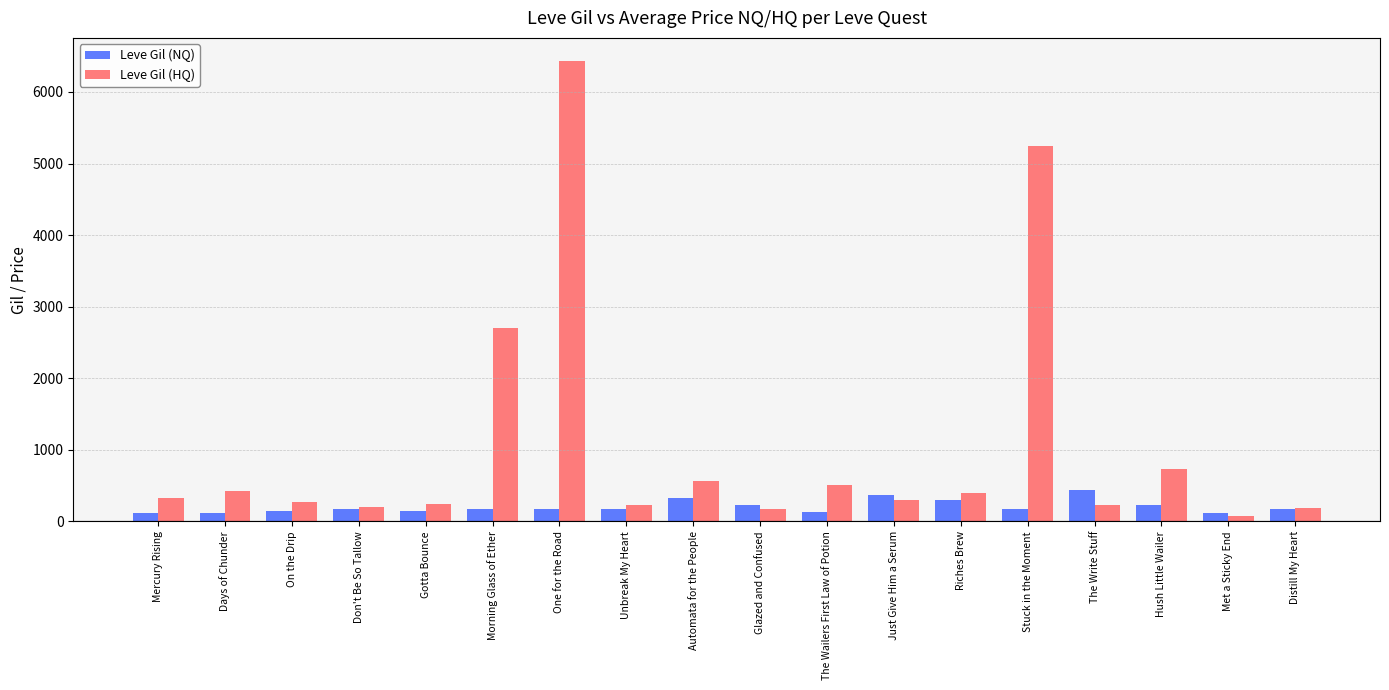

What is the sum of the Leve Gil (NQ) values at Glazed and Confused and Riches Brew?

525.0